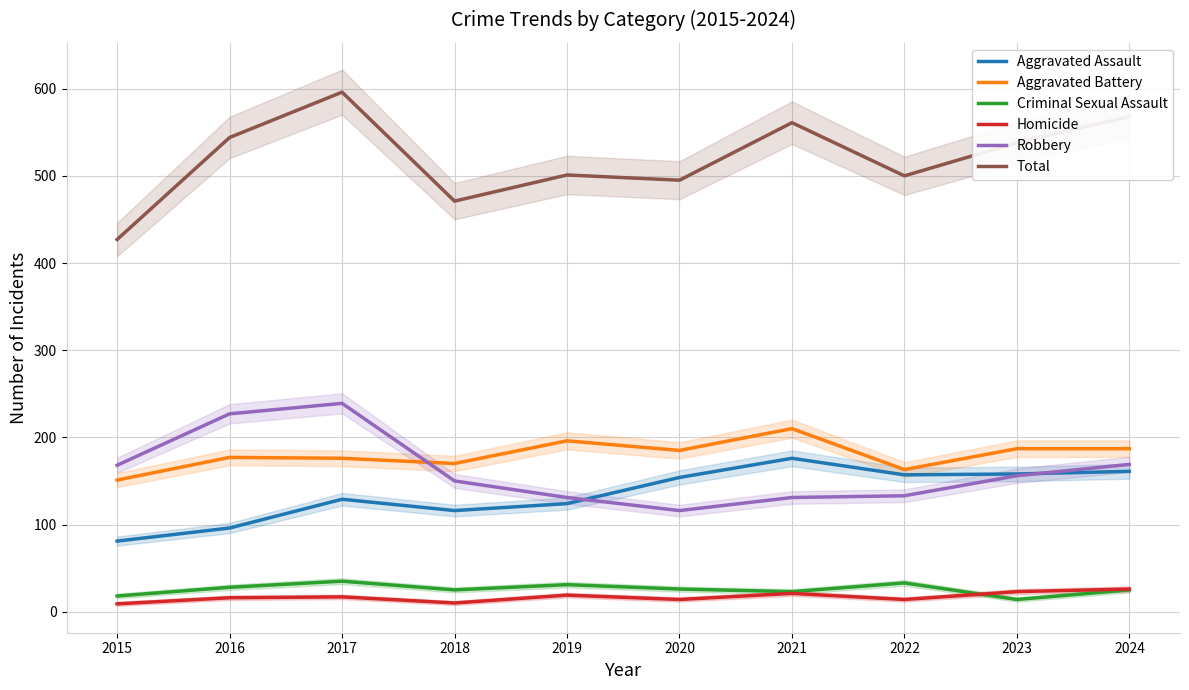

What is the sum of all Homicide values?

169